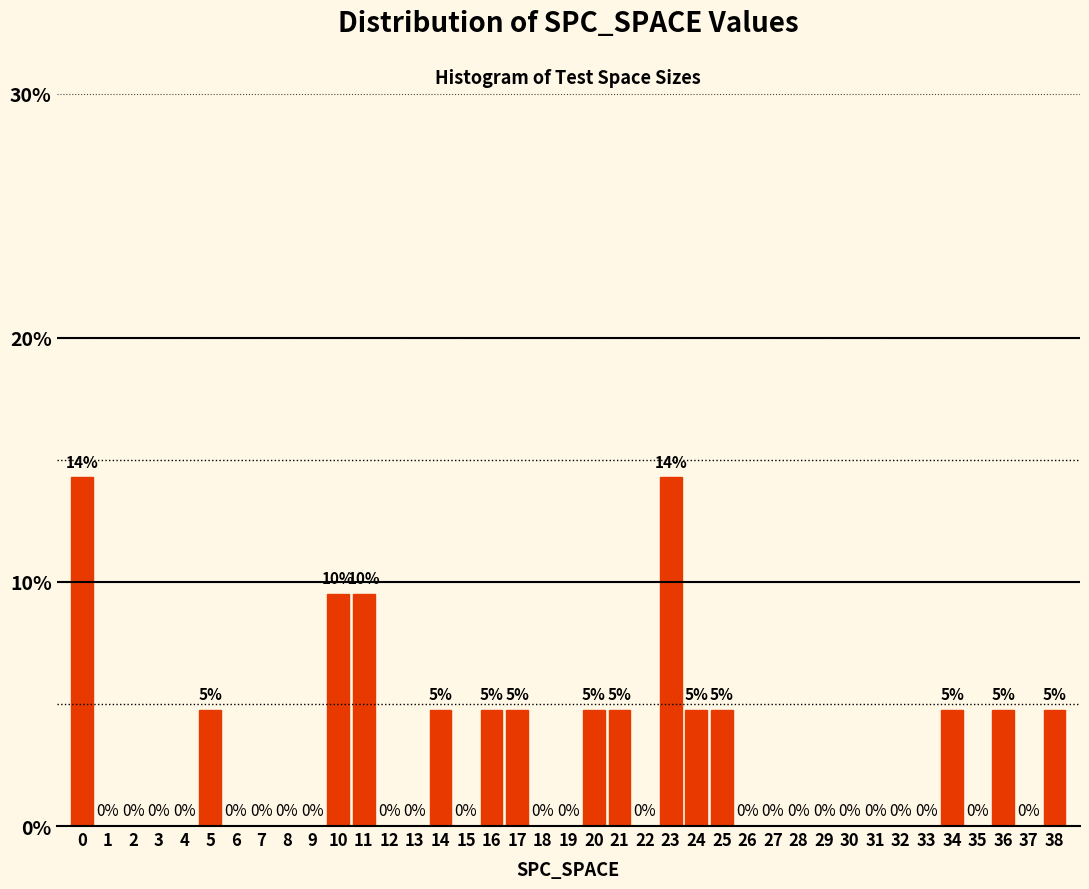

What is the greatest value displayed?

14.3